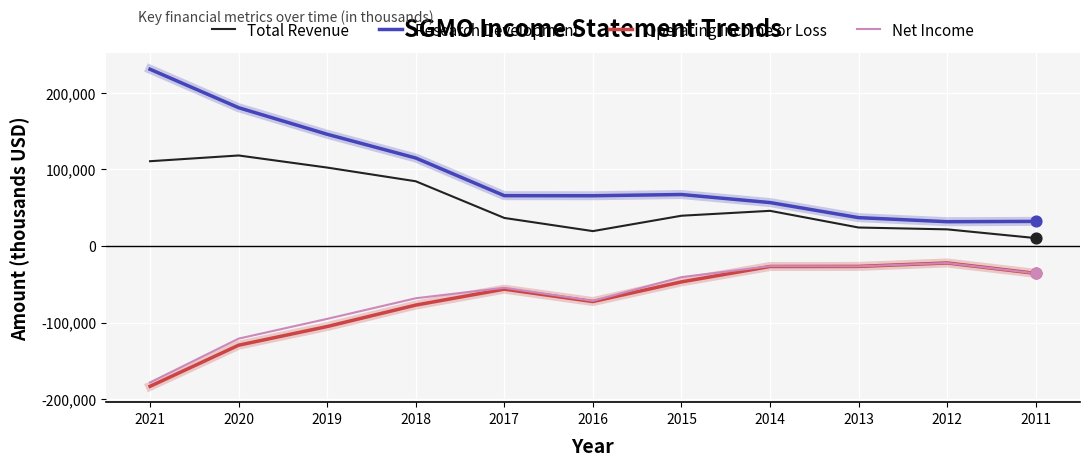

What is the spread (max minus min) of values at 2014?

83500